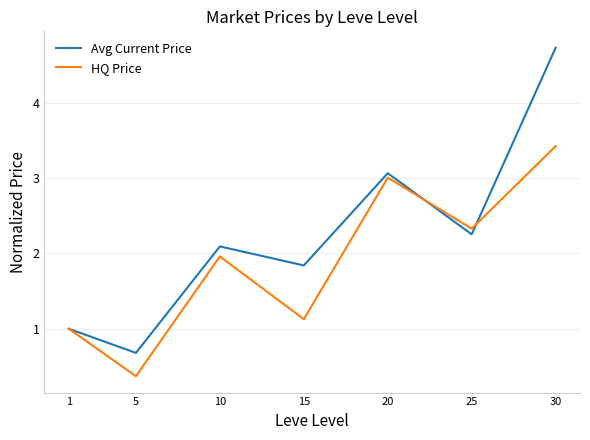

What is the difference between the maximum and minimum values in the Avg Current Price series?

4.0